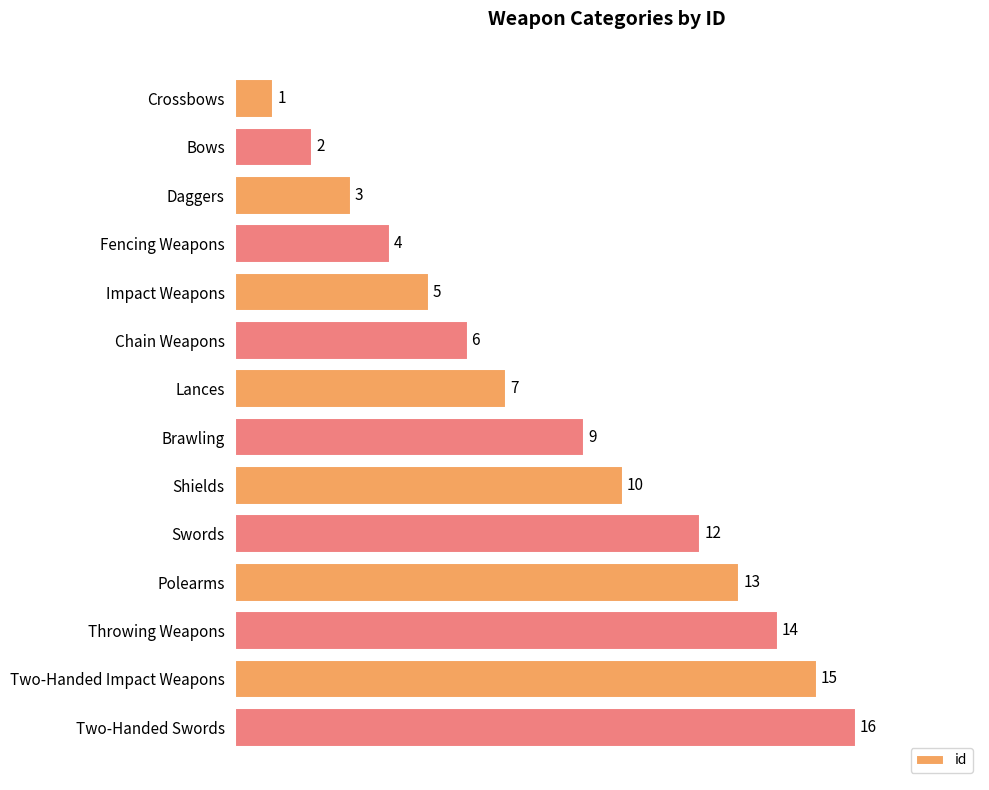

Rank the categories by value from highest to lowest.

Two-Handed Swords, Two-Handed Impact Weapons, Throwing Weapons, Polearms, Swords, Shields, Brawling, Lances, Chain Weapons, Impact Weapons, Fencing Weapons, Daggers, Bows, Crossbows